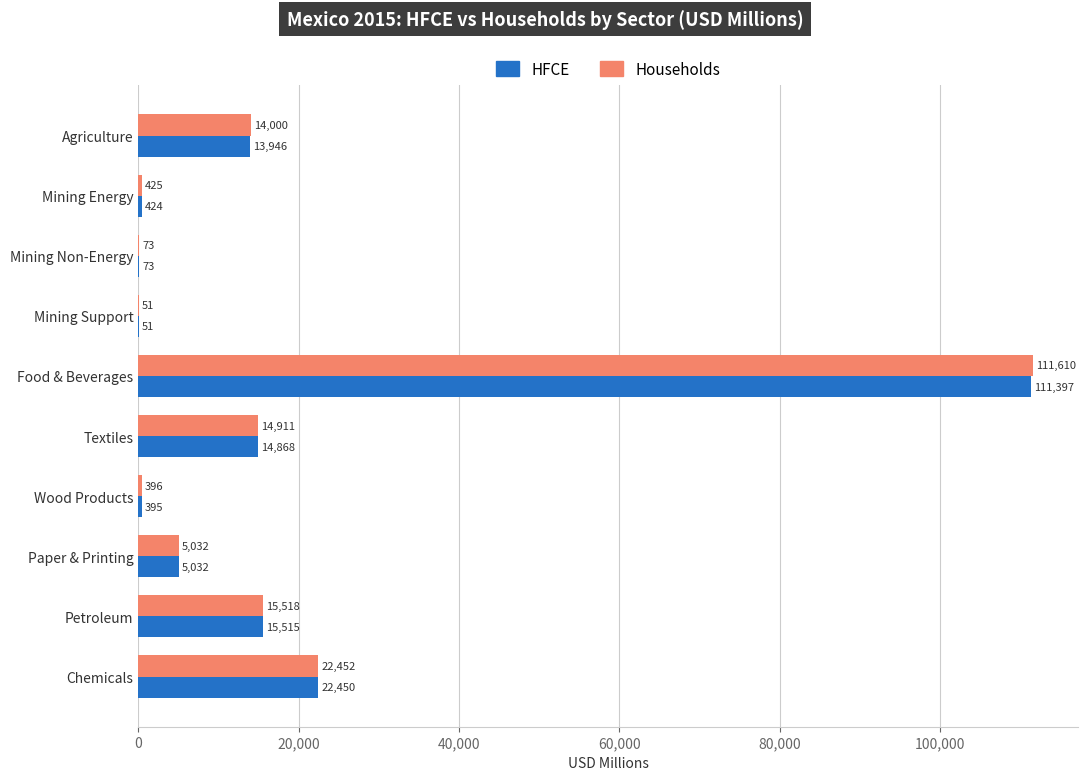

What is the maximum value for Households?

111609.9